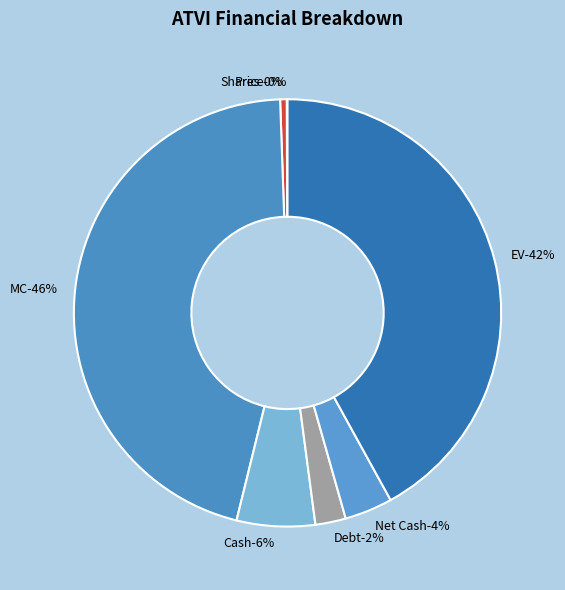

Which has a higher value, Debt or Shares?

Debt